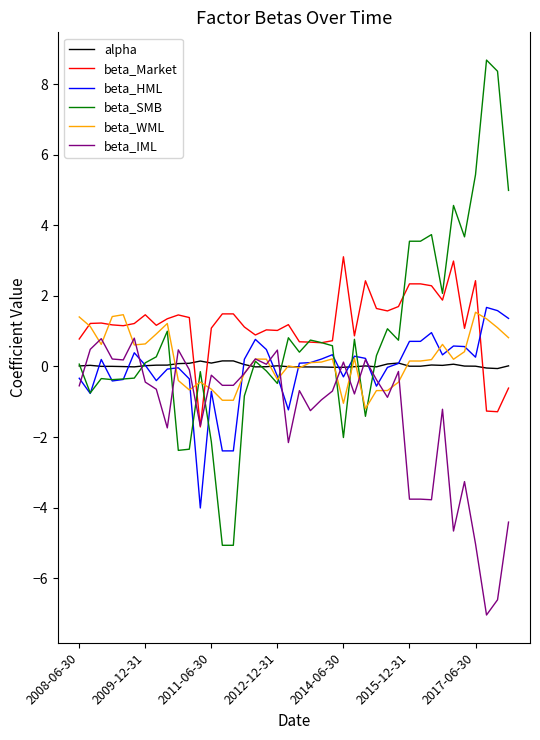

What are all the series names shown in the legend?

alpha, beta_Market, beta_HML, beta_SMB, beta_WML, beta_IML